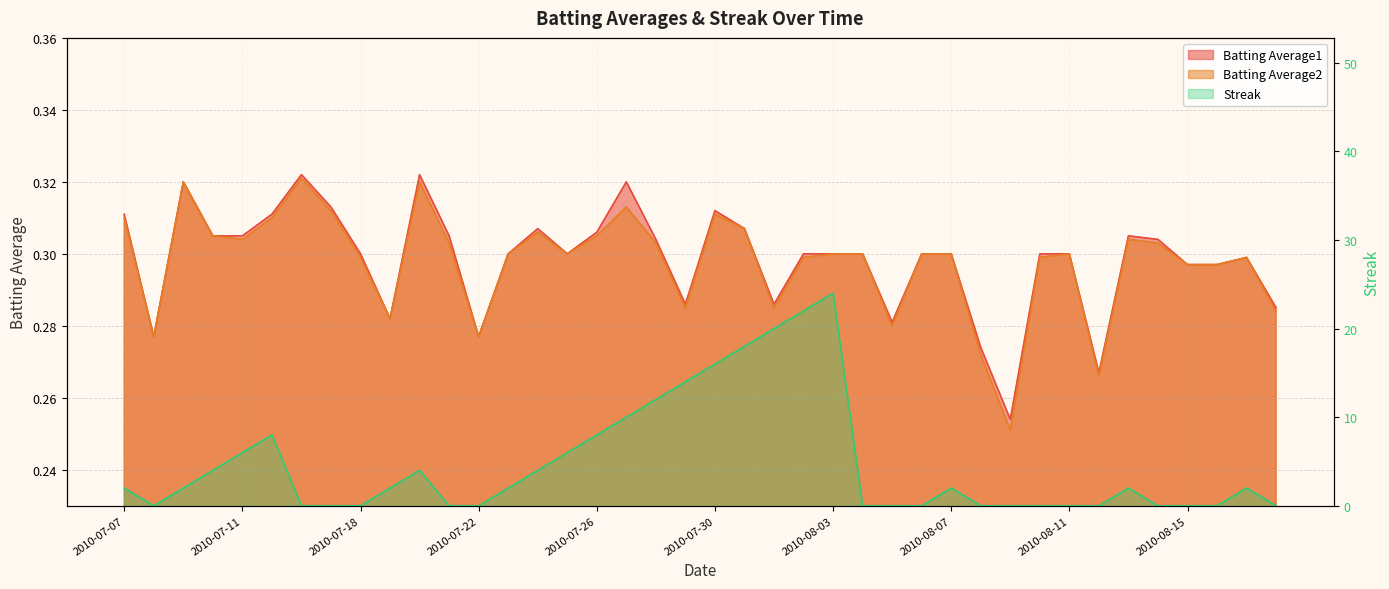

Where does the Streak series first go above 2?

2010-07-10